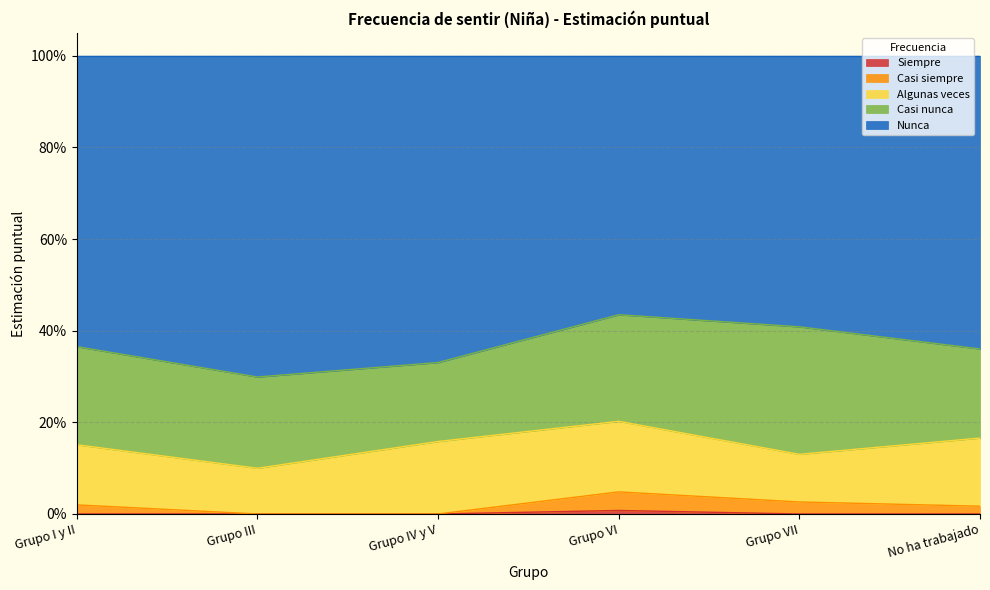

True or false: Casi siempre and Nunca cross at least once.

False